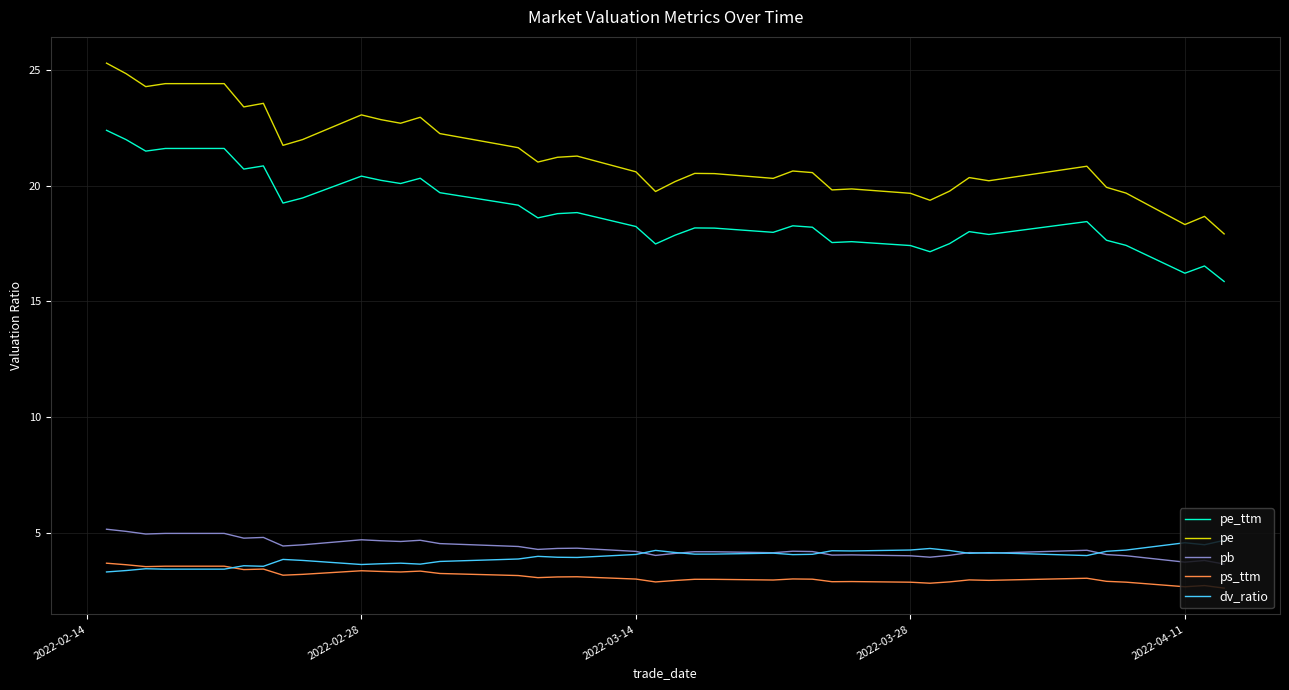

Which series has the widest spread of values?

pe